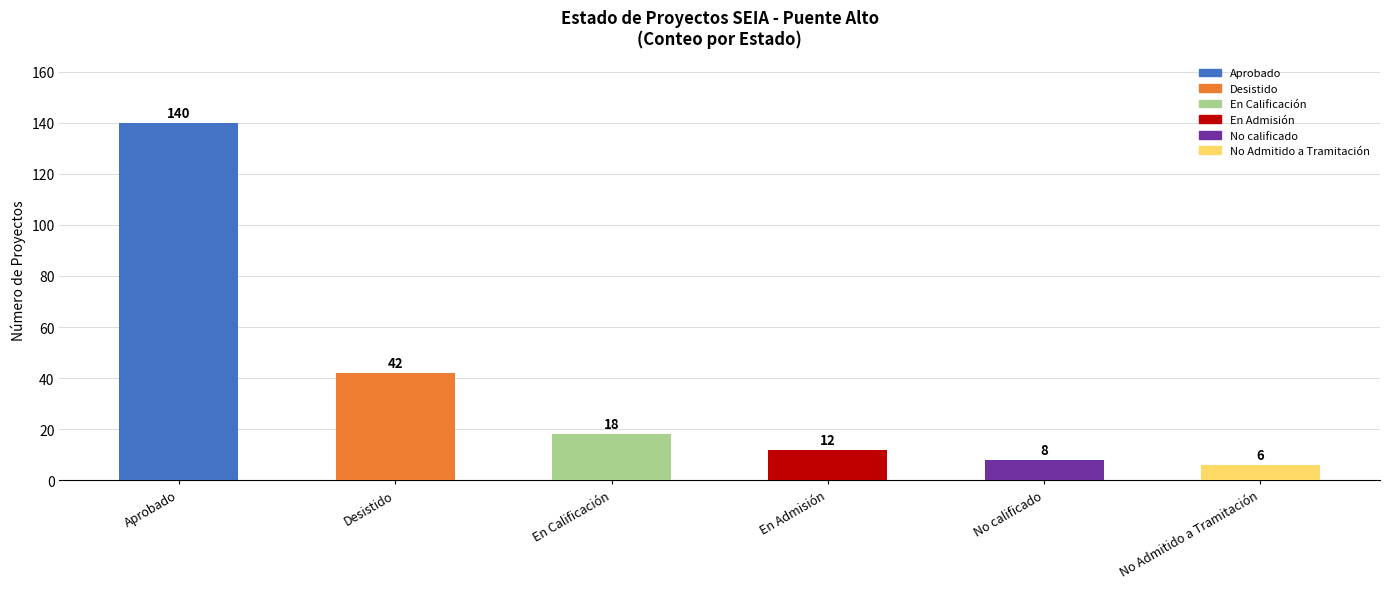

At which label is the value closest to 73?

Desistido